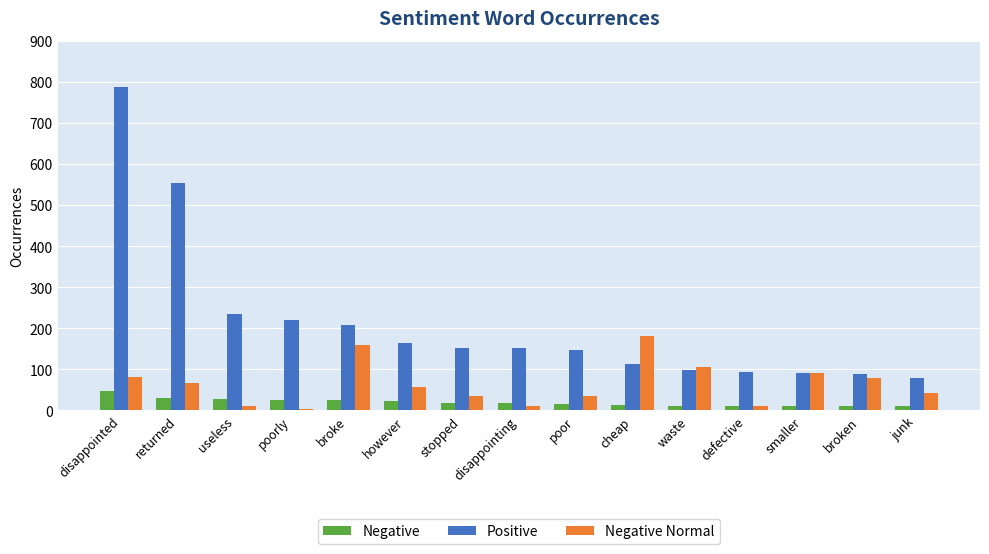

What is the approximate value of Negative Normal at defective, to the nearest 5?

10